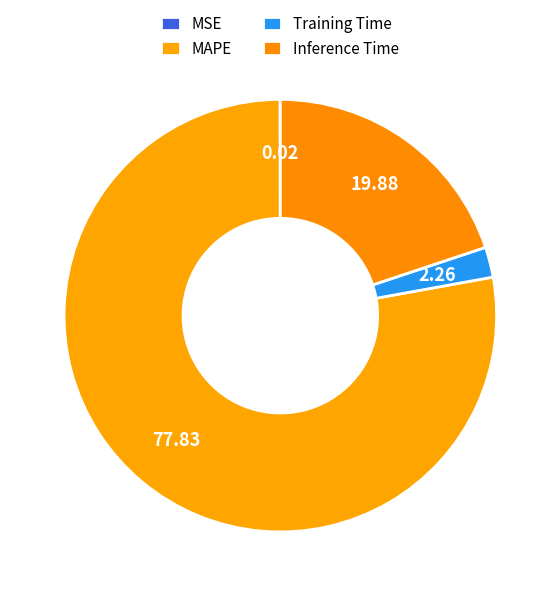

How many slices are in this pie chart?

4